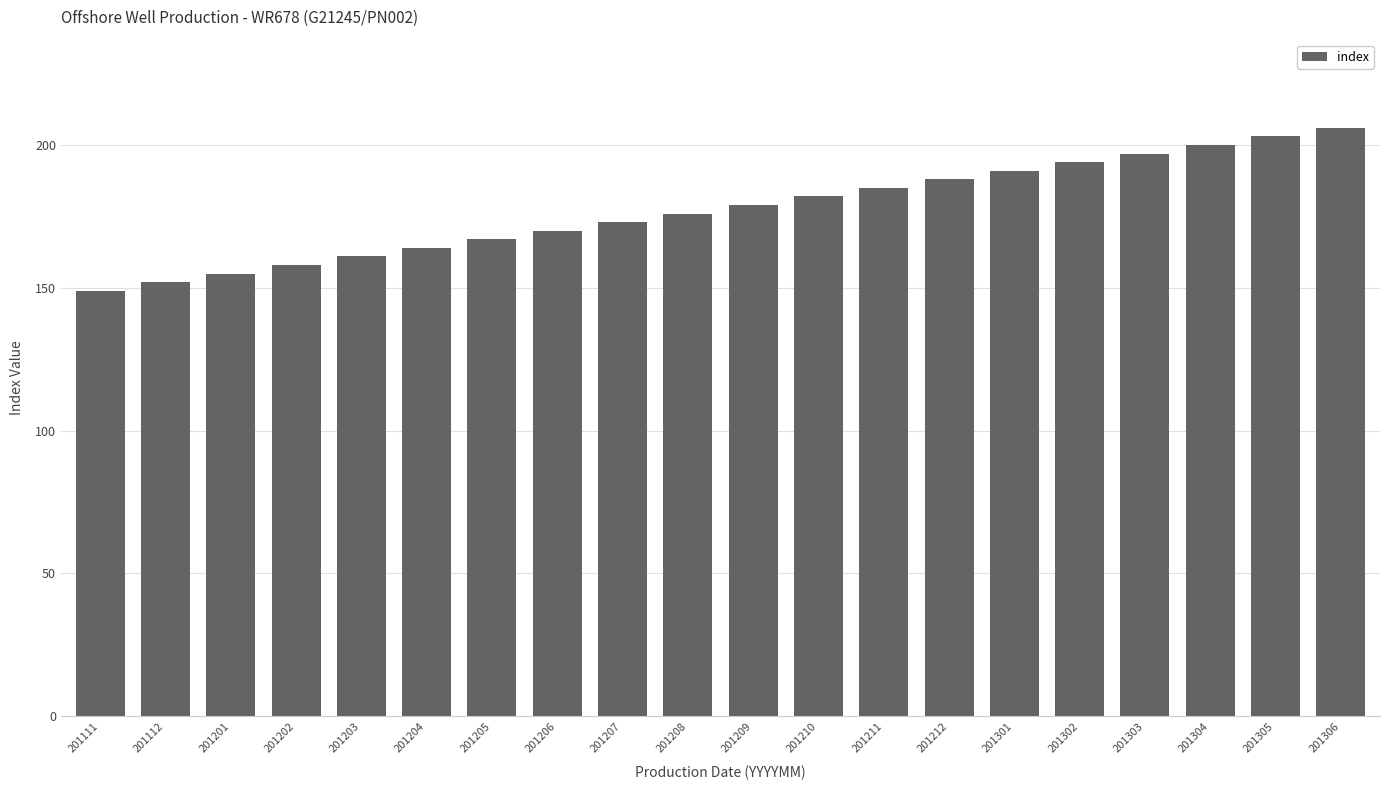

What is the sum of the values at 201211 and 201212?

373